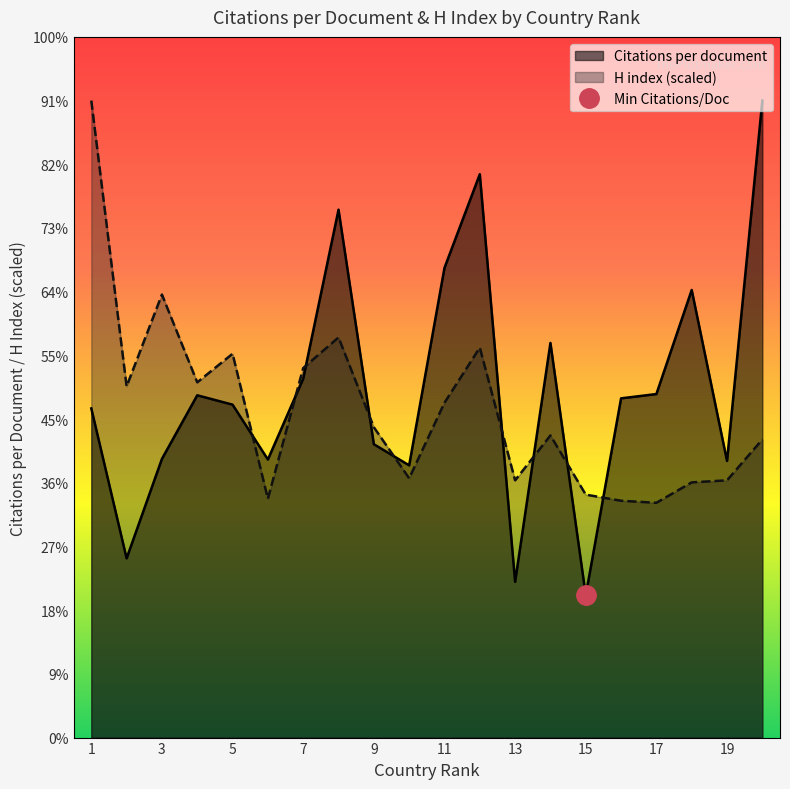

Between which two adjacent categories do Citations per document and H index first intersect?

5 and 6